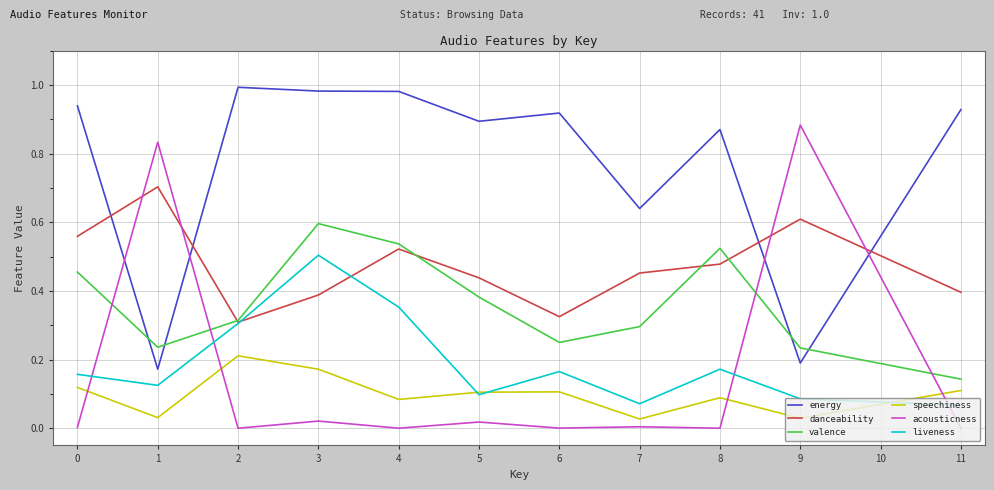

How many lines are shown in the chart?

6